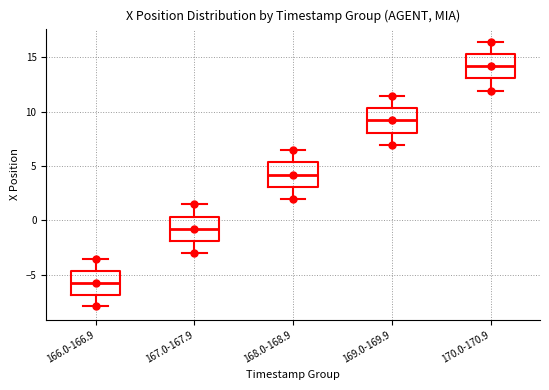

Reading left to right, read every box against the y-axis: the position of its median line, the range the box covers, and the ends of its whiskers. The values are not printed on the chart, so give them approximately, as read against the axis.

166.0-166.9: median -6.0, box -7.0 to -4.5, whiskers -8.0 to -3.5
167.0-167.9: median -1.0, box -2.0 to 0.5, whiskers -3.0 to 1.5
168.0-168.9: median 4.0, box 3.0 to 5.5, whiskers 2.0 to 6.5
169.0-169.9: median 9.0, box 8.0 to 10.5, whiskers 7.0 to 11.5
170.0-170.9: median 14.0, box 13.0 to 15.5, whiskers 12.0 to 16.5